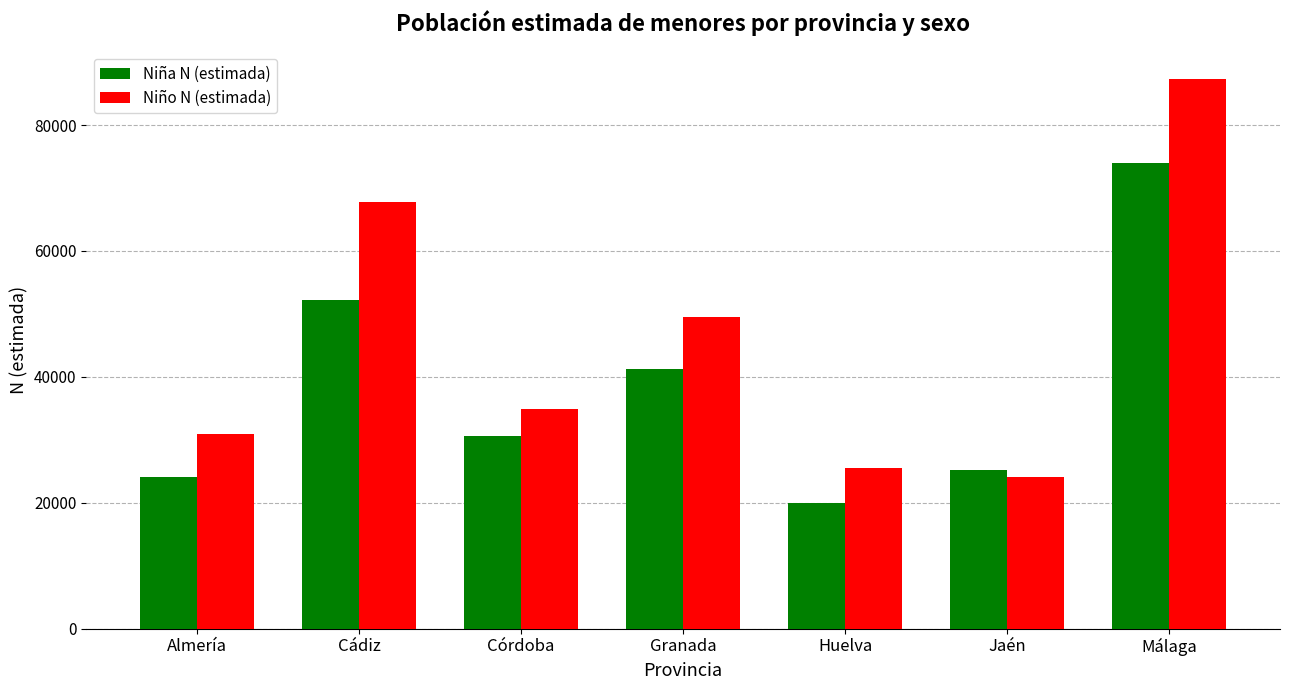

At which category does the chart reach its peak across all series?

Málaga